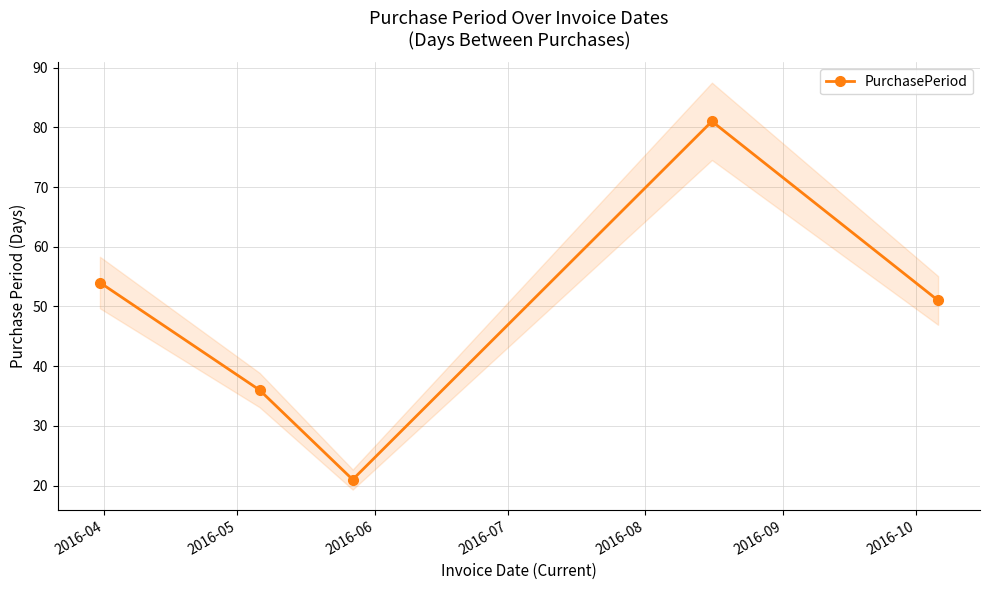

True or false: PurchasePeriod has more than 1 points higher than both neighbors.

False